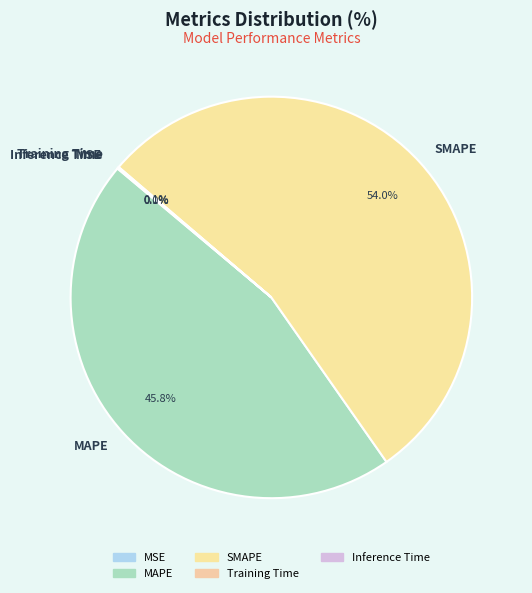

What is the largest slice in the pie chart?

SMAPE